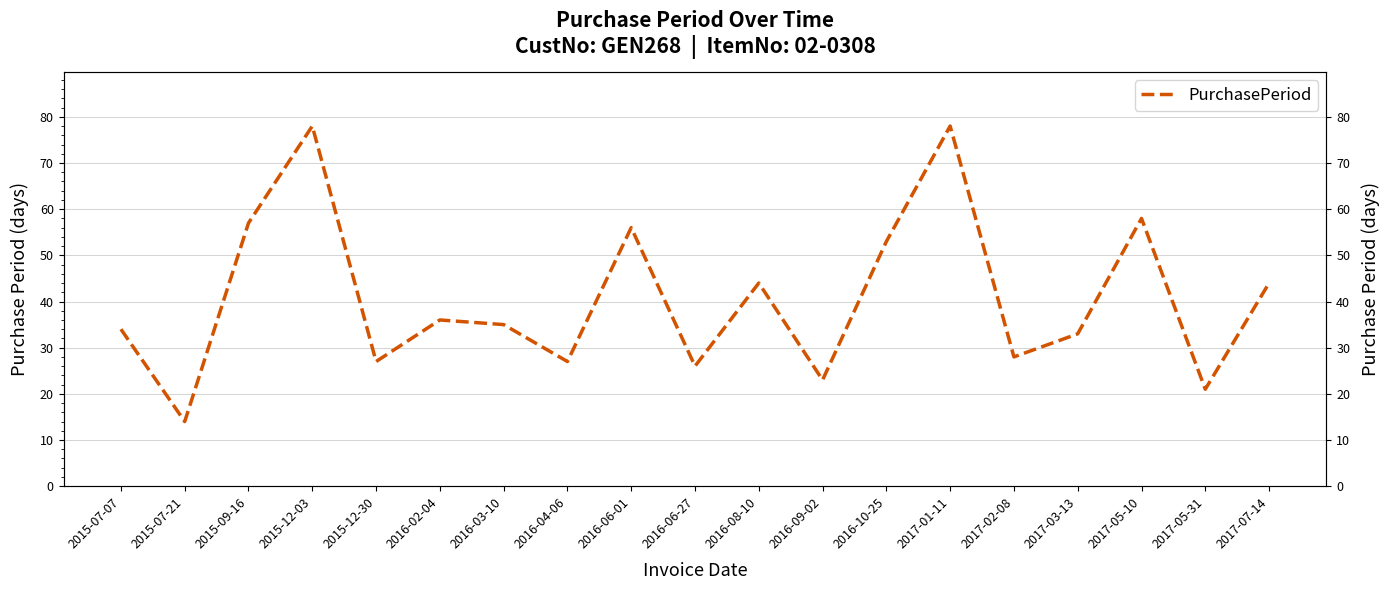

What is the ratio of the value at 2015-07-21 to the value at 2016-06-27?

0.5